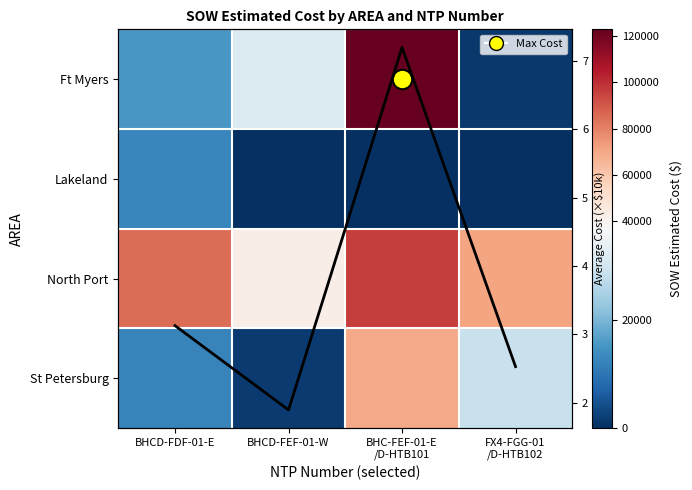

Which category has the highest value in the North Port series?

BHC-FEF-01-E /D-HTB101